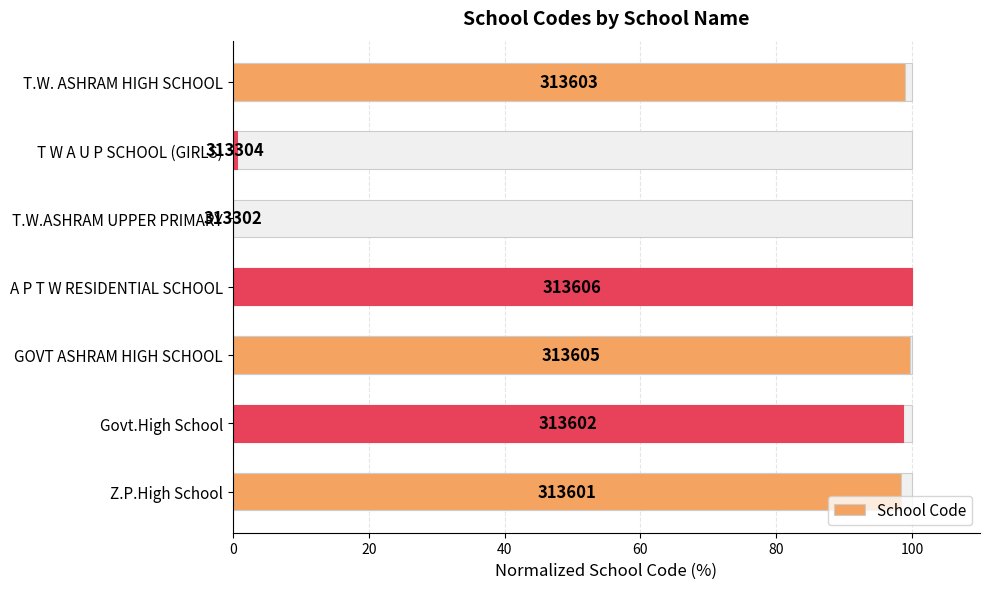

What is the value of the 3rd bar from the left?

99.7